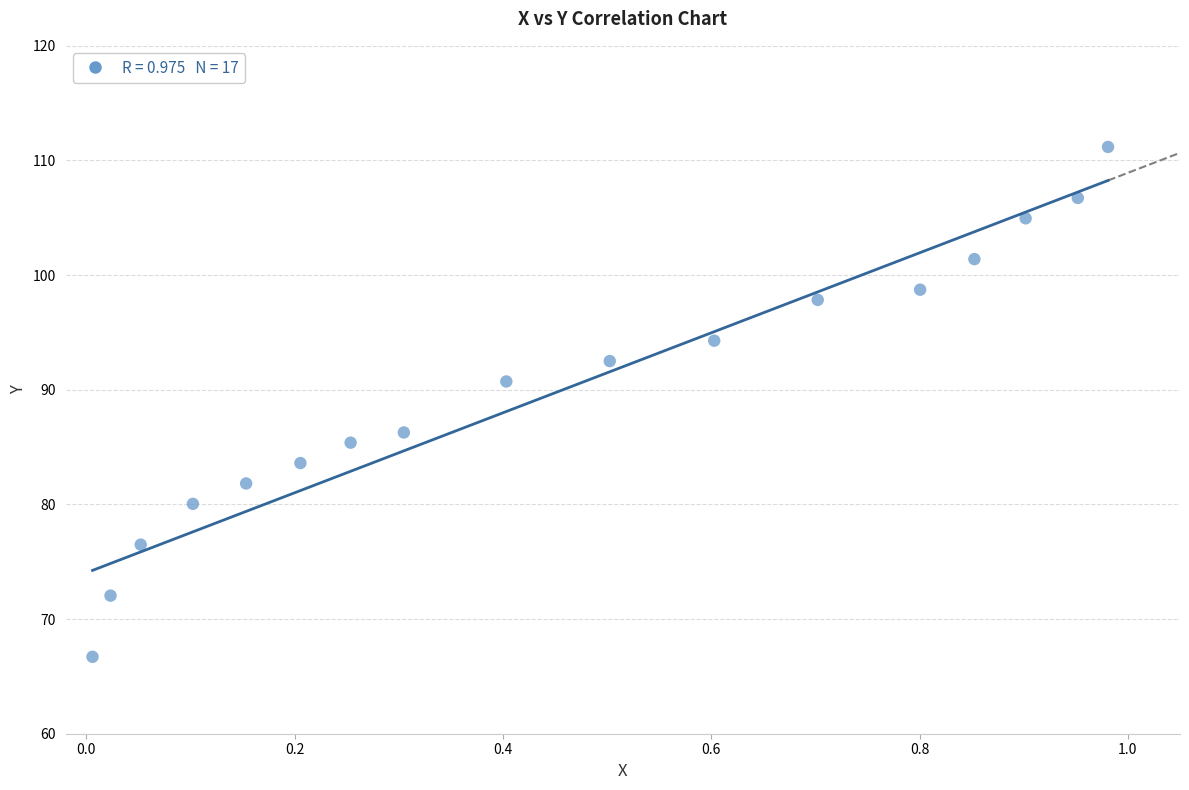

What Y value in the scatter plot is closest to 88?

86.3